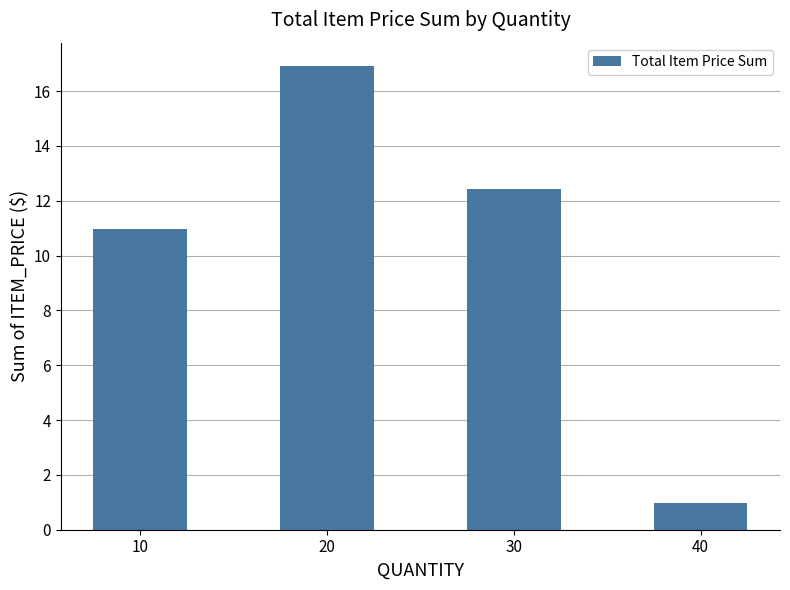

Approximately how many times larger is the value at 30 compared to 20?

0.7